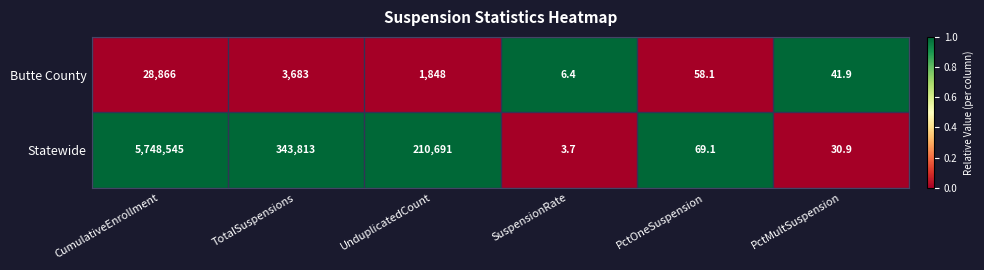

Count the number of categories in the chart.

6